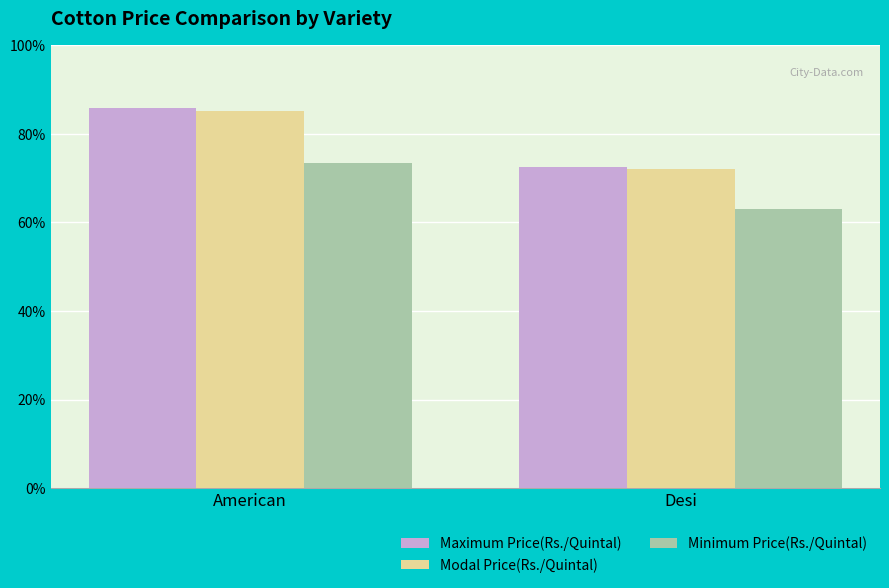

Are the bars grouped side by side (vs. stacked)?

Yes